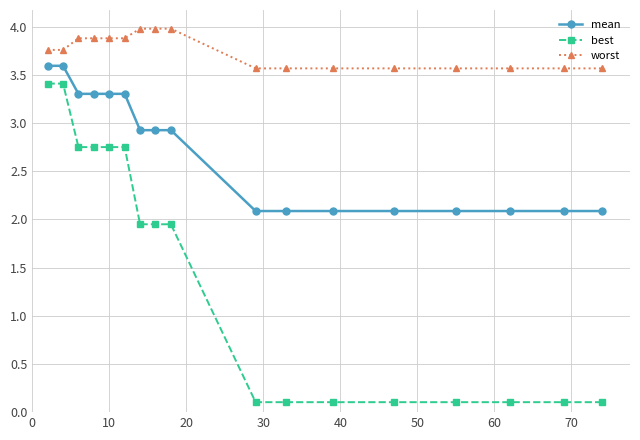

True or false: best and worst intersect in this chart.

False